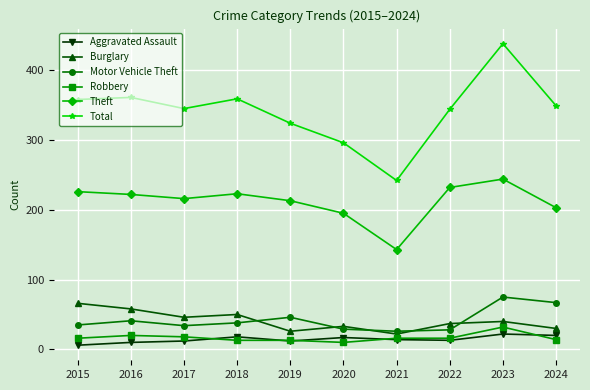

What value does the Aggravated Assault series have at 2021?

14